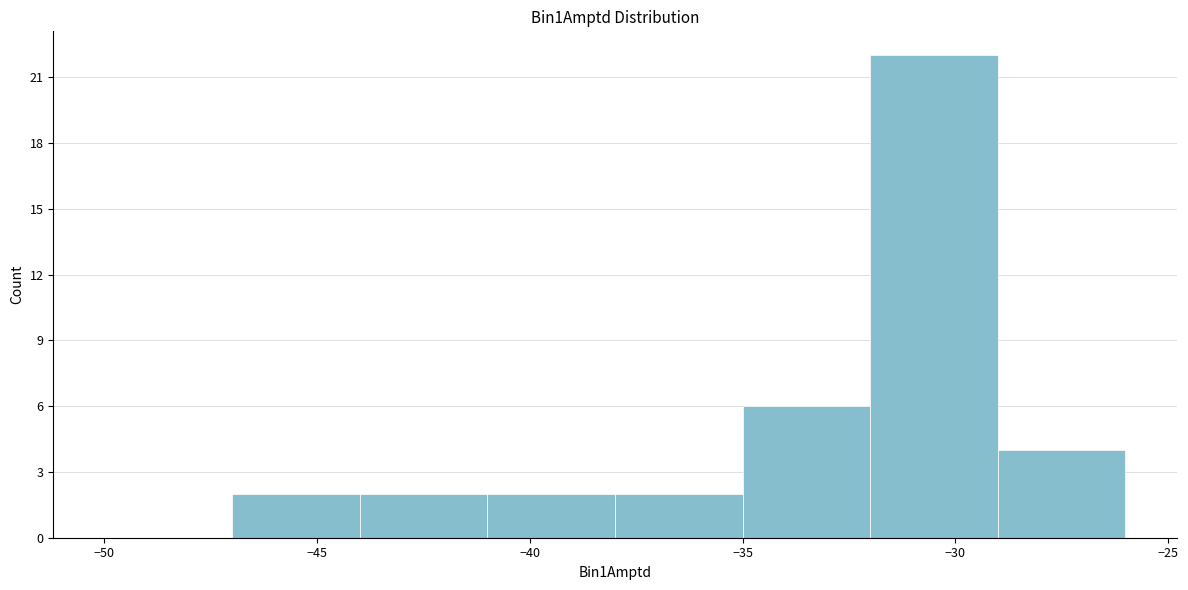

Reading left to right, transcribe this chart: for each bar, give the range it covers on the x-axis and its height. The values are not printed on the chart, so give them approximately, as read against the axis.

-50 to -47: 0
-47 to -44: 2
-44 to -41: 2
-41 to -38: 2
-38 to -35: 2
-35 to -32: 6
-32 to -29: 22
-29 to -26: 4